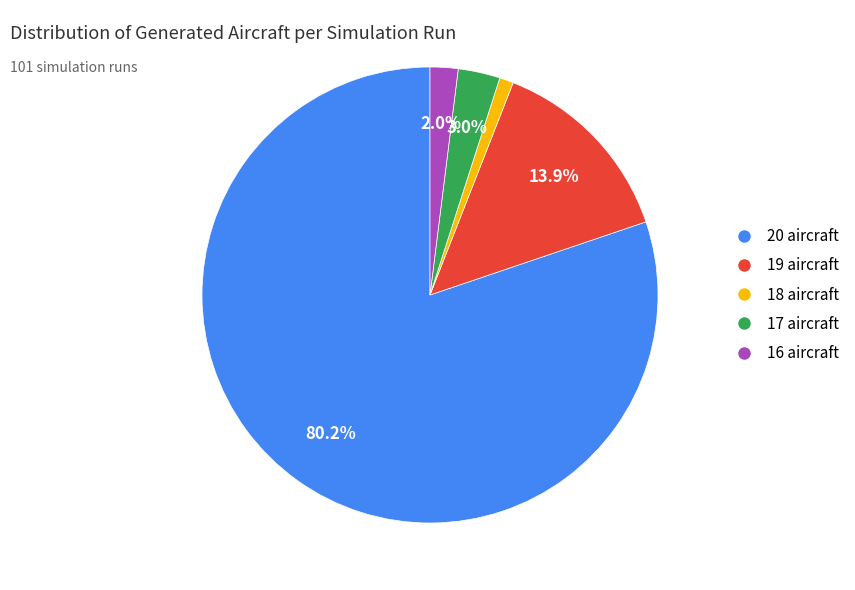

How many slices are in this pie chart?

5